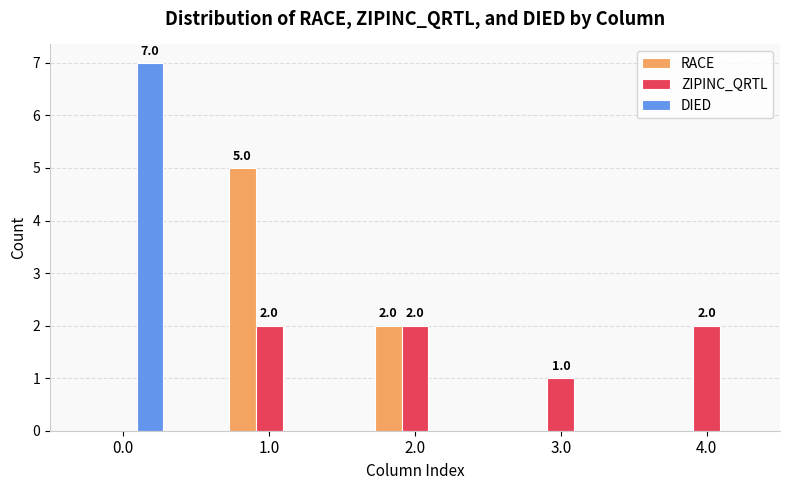

The RACE series shows 1 at 2.0. True or false?

False